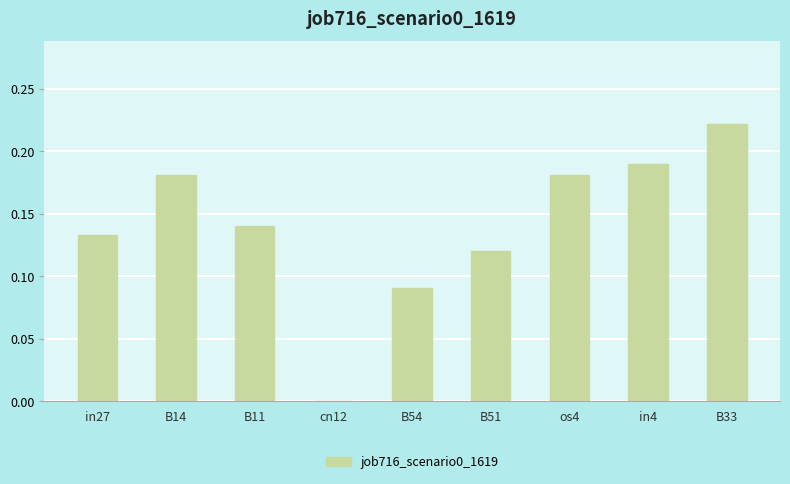

Which category has the highest value across all series?

B33